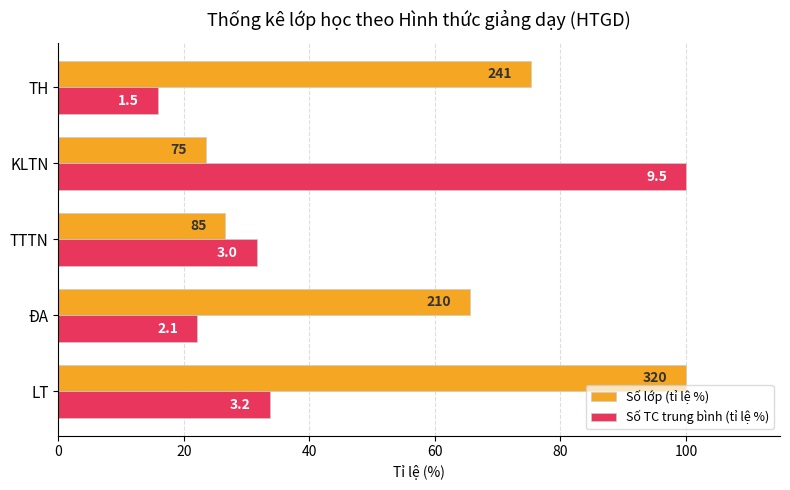

What is the smallest value displayed?

15.8